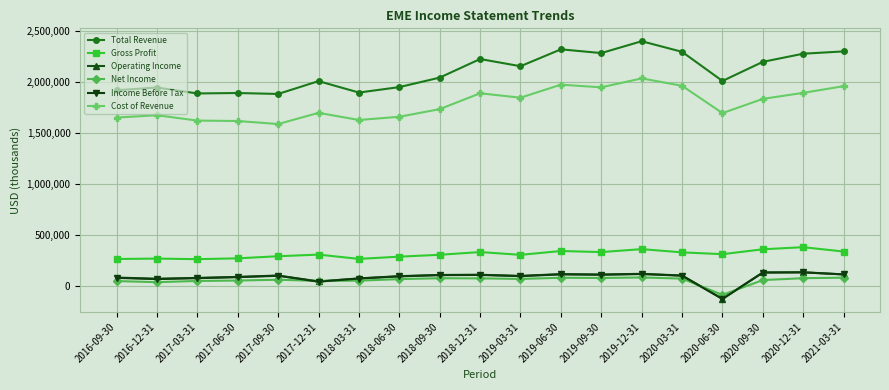

At how many categories does at least one series exceed 1458855?

19